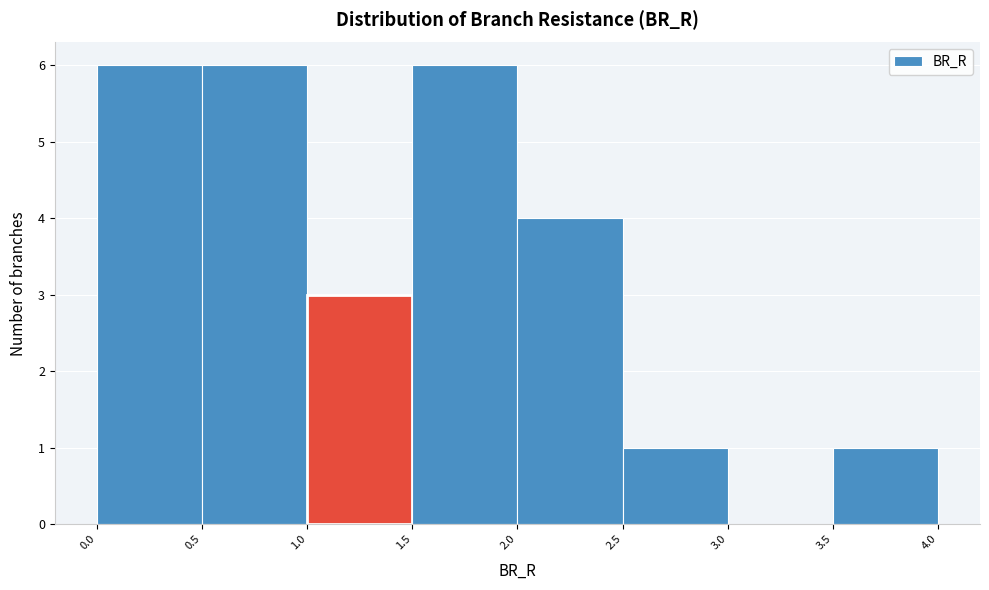

Reading left to right, transcribe this chart: for each bar, give the range it covers on the x-axis and its height. The values are not printed on the chart, so give them approximately, as read against the axis.

0.0 to 0.5: 6
0.5 to 1.0: 6
1.0 to 1.5: 3
1.5 to 2.0: 6
2.0 to 2.5: 4
2.5 to 3.0: 1
3.0 to 3.5: 0
3.5 to 4.0: 1